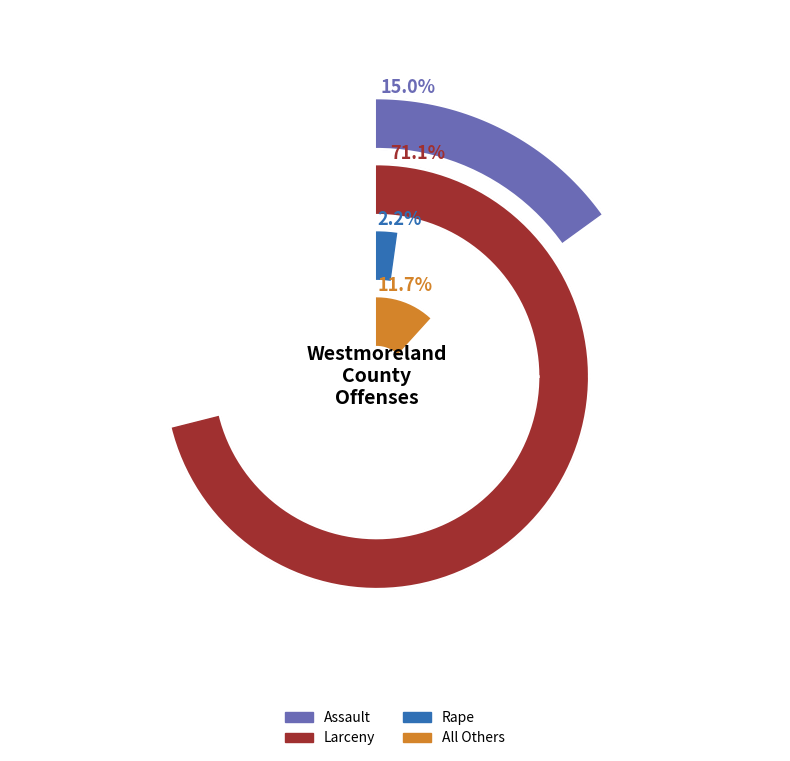

Between Larceny and Motor Vehicle Theft, which is larger?

Larceny